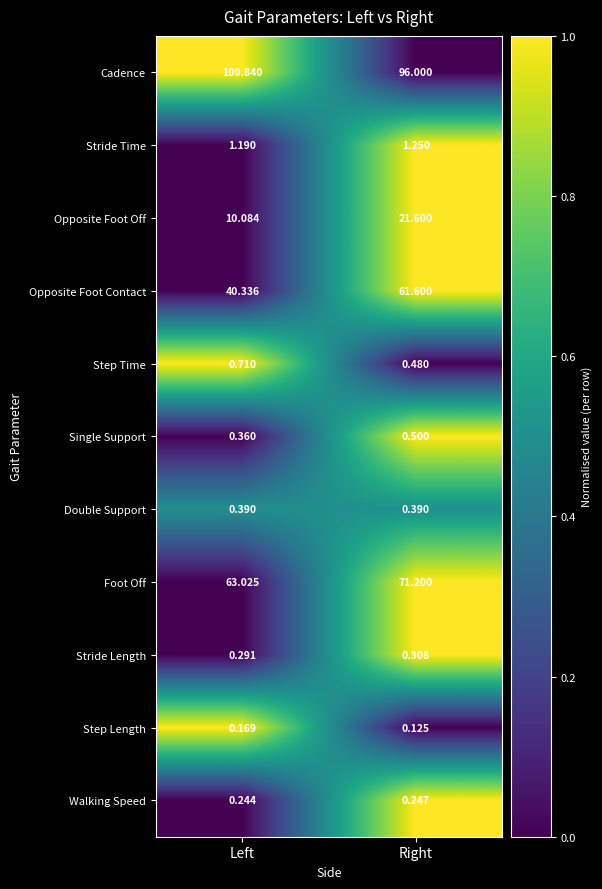

List the series in order of their peak value, highest first.

Cadence, Foot Off, Opposite Foot Contact, Opposite Foot Off, Stride Time, Step Time, Single Support, Double Support, Stride Length, Walking Speed, Step Length